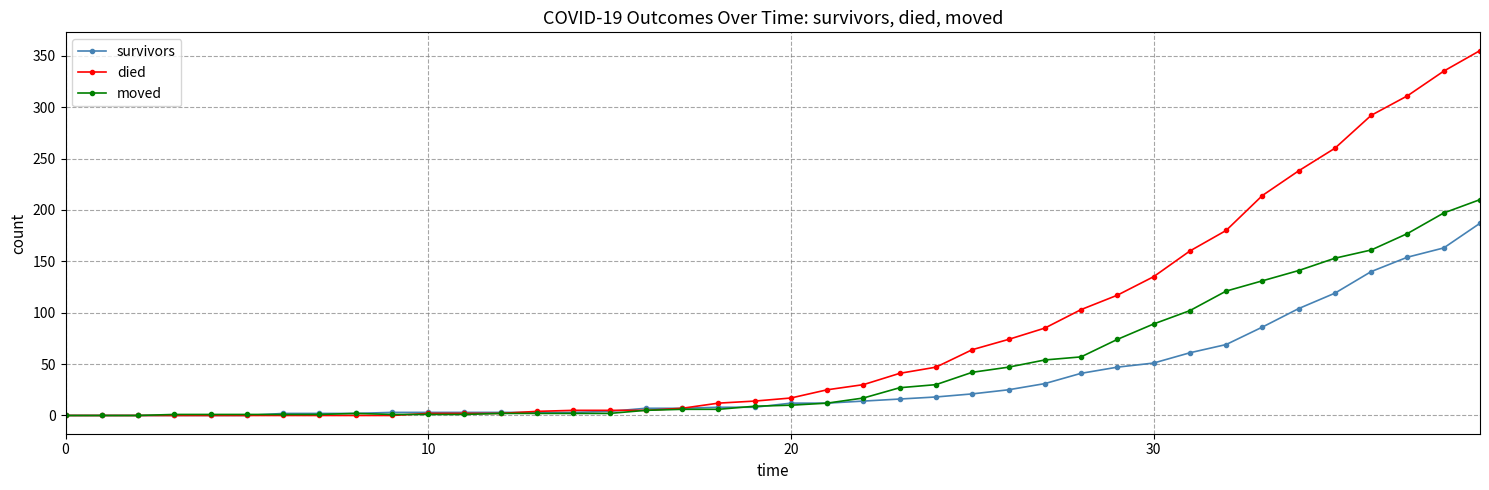

List the series in order of their peak value, highest first.

died, moved, survivors